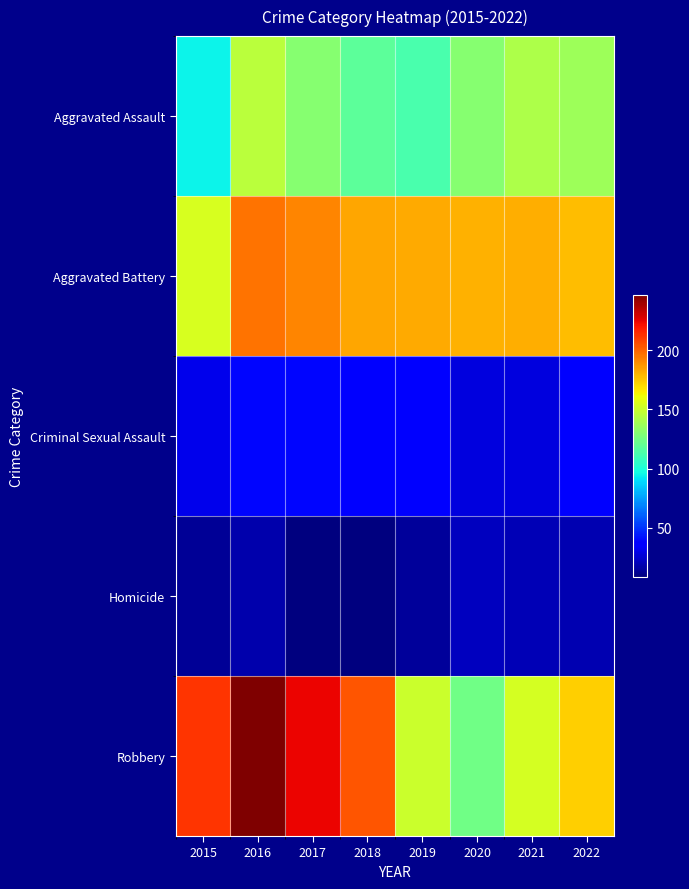

Reading left to right, transcribe all the data shown in this chart.

Aggravated Assault: 2015=95	2016=146	2017=131	2018=119	2019=113	2020=131	2021=142	2022=137
Aggravated Battery: 2015=154	2016=196	2017=191	2018=183	2019=182	2020=180	2021=181	2022=177
Criminal Sexual Assault: 2015=31	2016=39	2017=39	2018=38	2019=37	2020=28	2021=28	2022=38
Homicide: 2015=13	2016=18	2017=8	2018=8	2019=14	2020=22	2021=20	2022=19
Robbery: 2015=212	2016=247	2017=224	2018=204	2019=150	2020=124	2021=153	2022=173